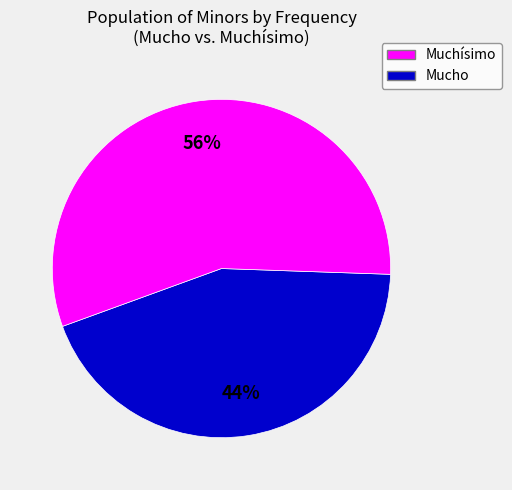

How many segments does this pie chart have?

2